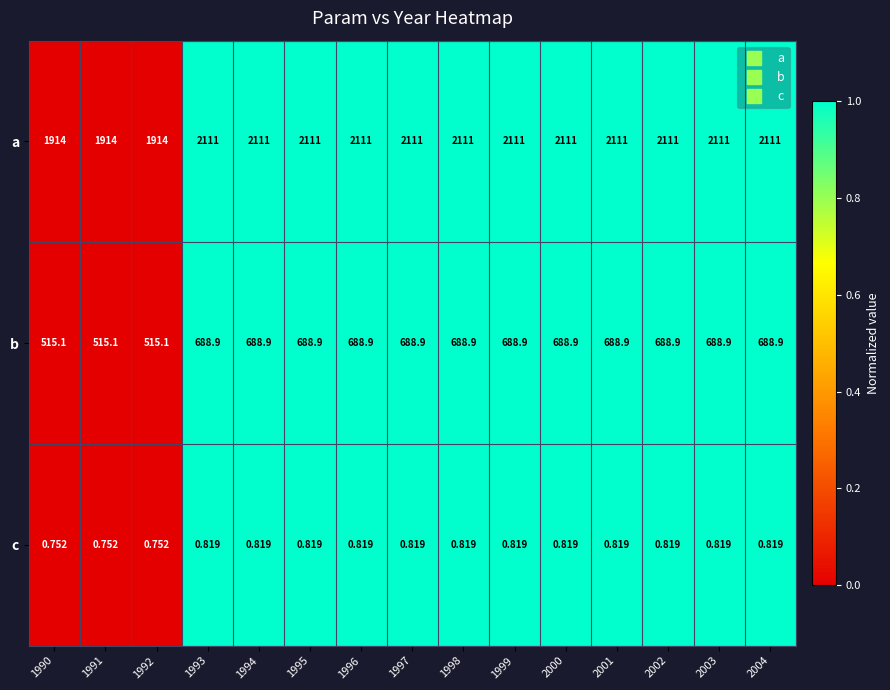

At 1994, list the series in order from largest to smallest.

a, b, c